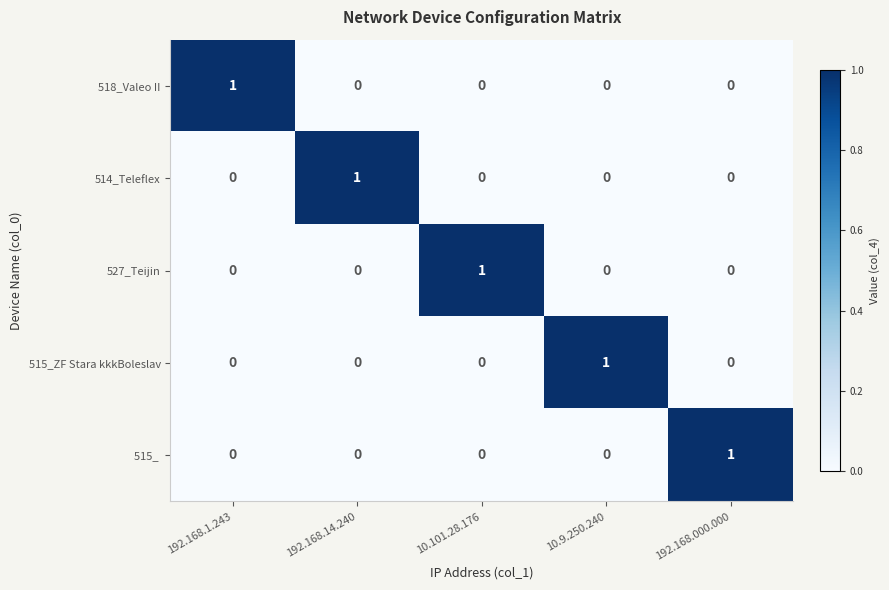

At how many categories does at least one series exceed 0?

5